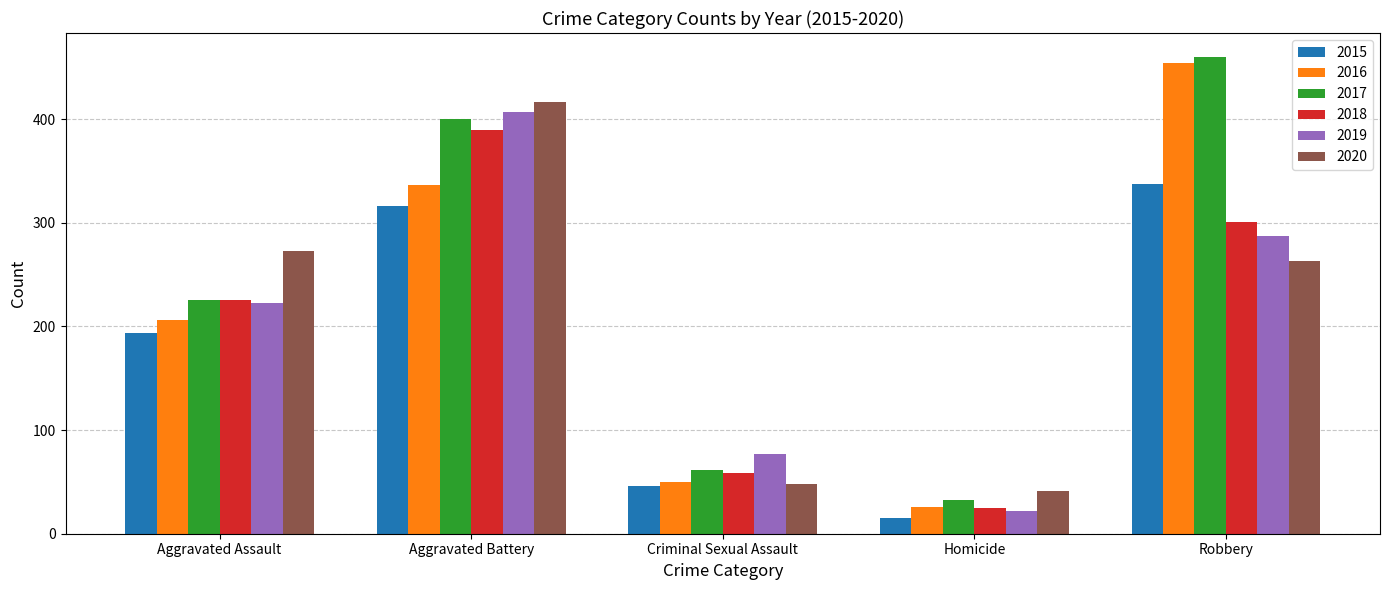

Which series has the largest total across all categories?

2017